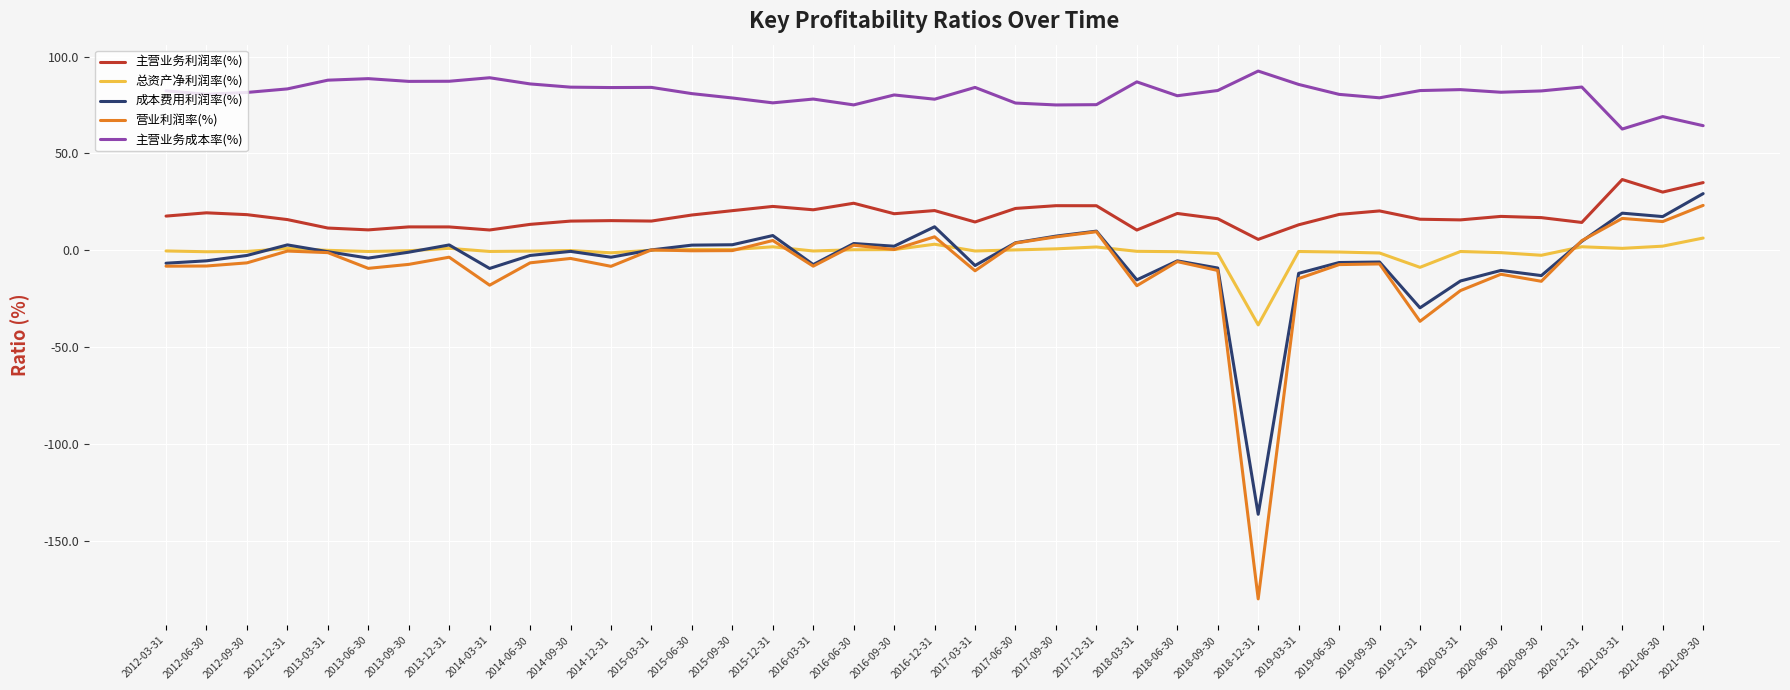

What is the sum of all 主营业务成本率(%) values?

3157.6